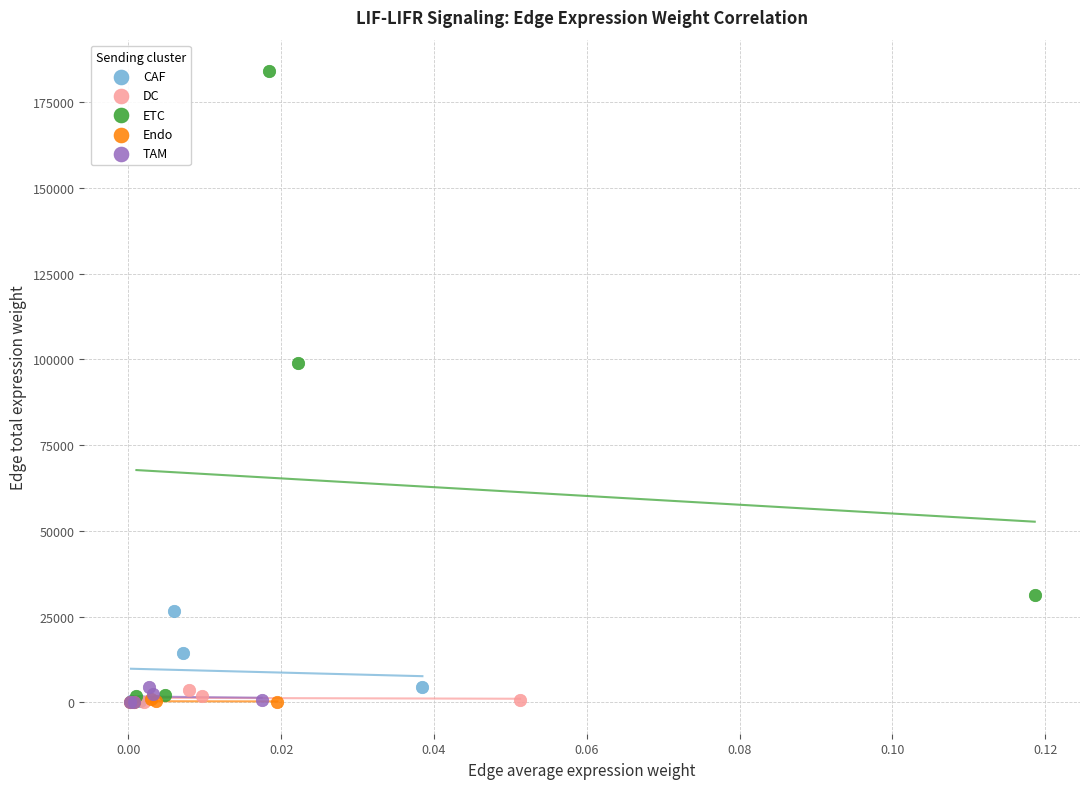

Which series reaches the maximum Y coordinate?

ETC